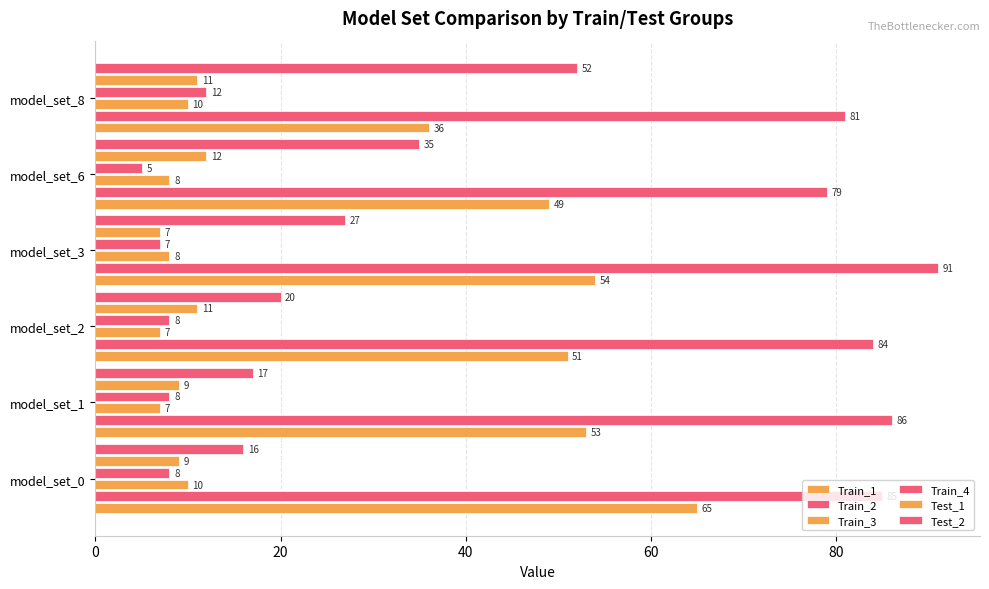

What is the smallest value displayed?

5